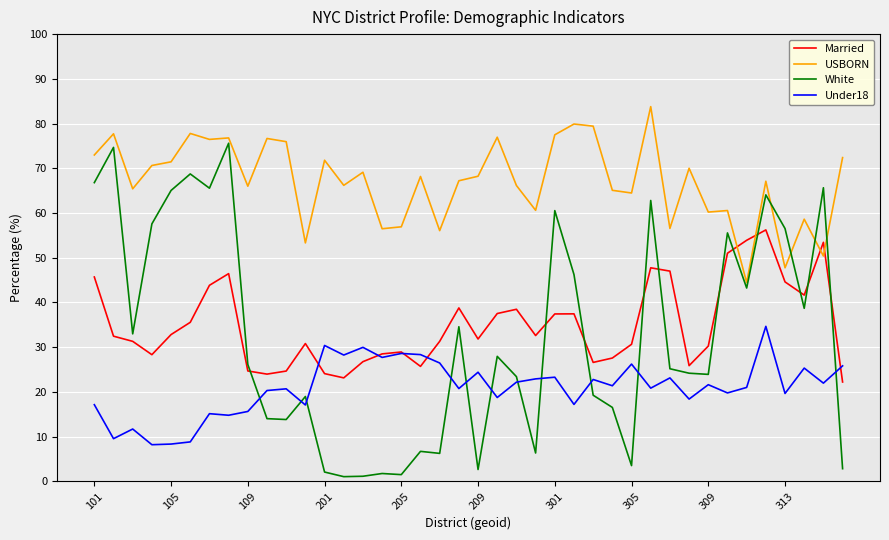

In USBORN, how many points are lower than both neighbors (excluding endpoints)?

14